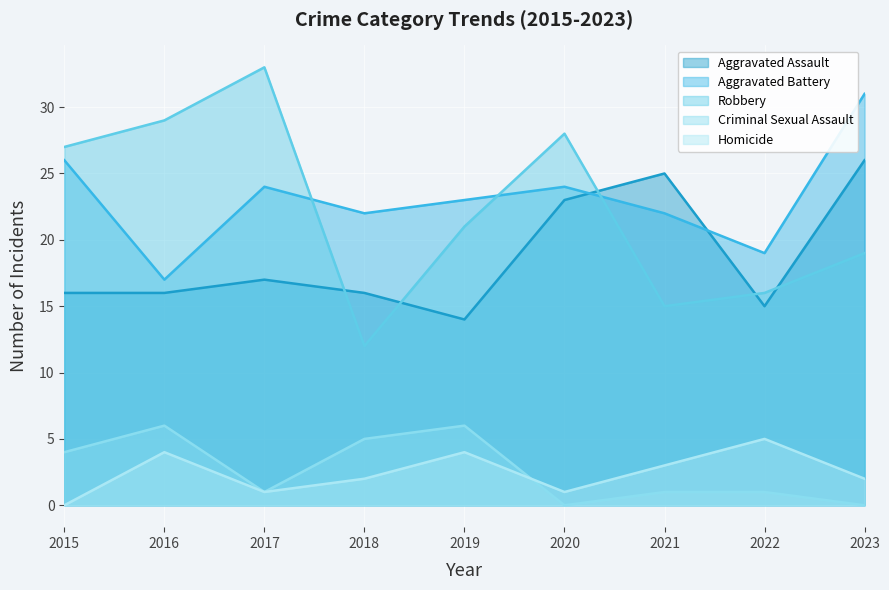

How many lines are shown in the chart?

5